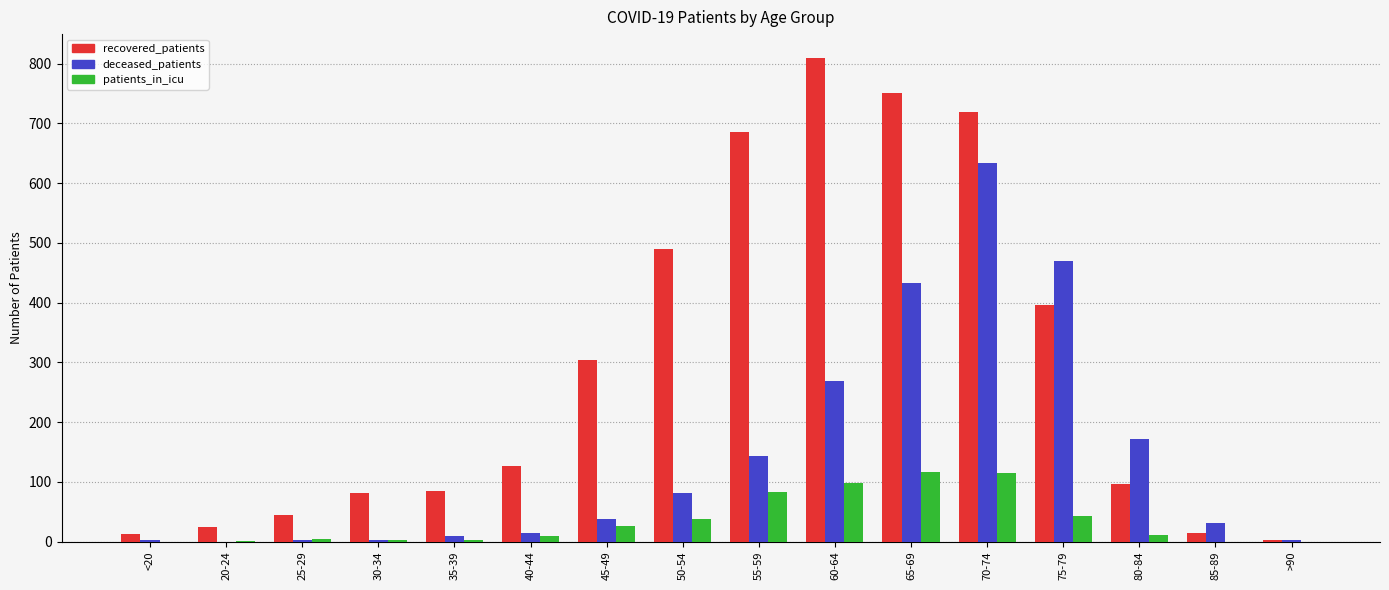

How many categories are shown in the chart?

16